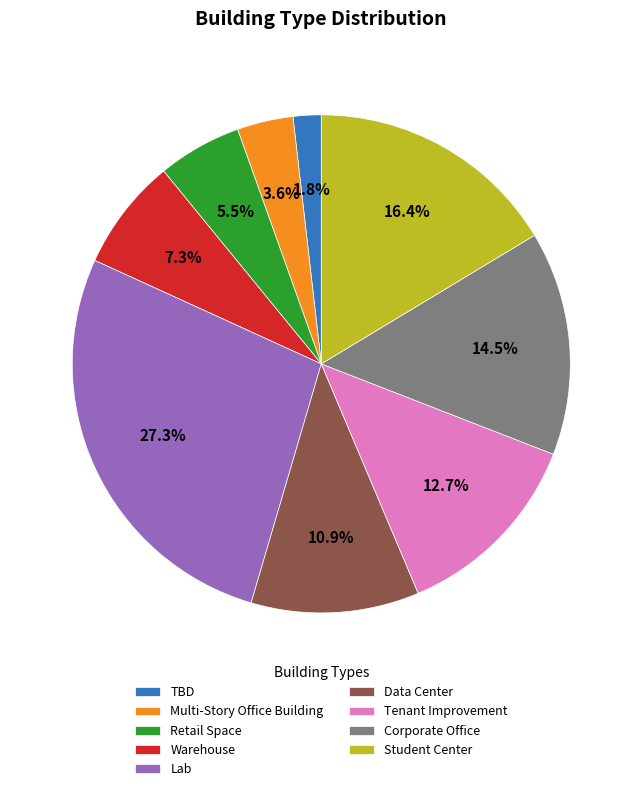

To the nearest percent, what percentage of the pie is TBD?

2%